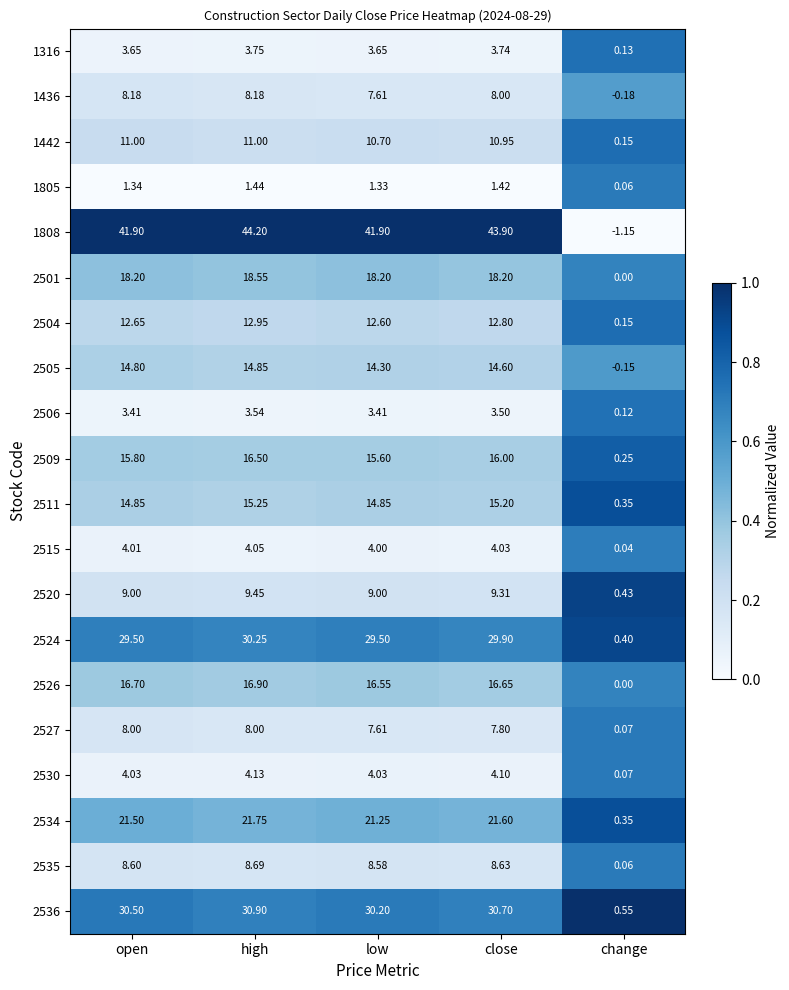

List the labels in order of 2535 value, largest first.

high, close, open, low, change